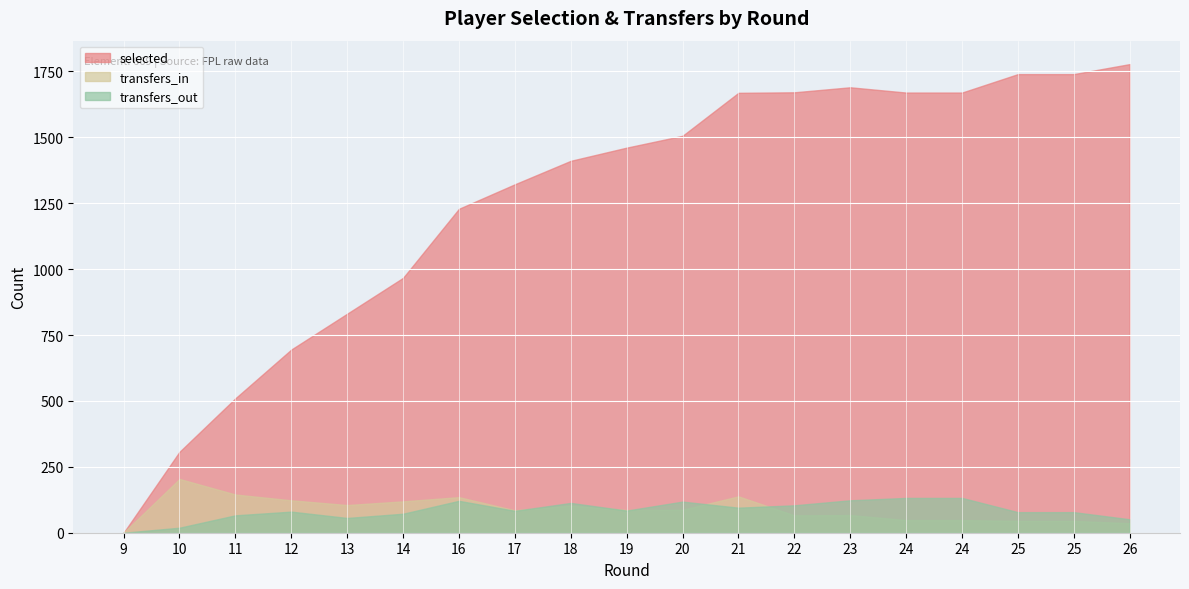

In transfers_in, how many points are lower than both neighbors (excluding endpoints)?

4